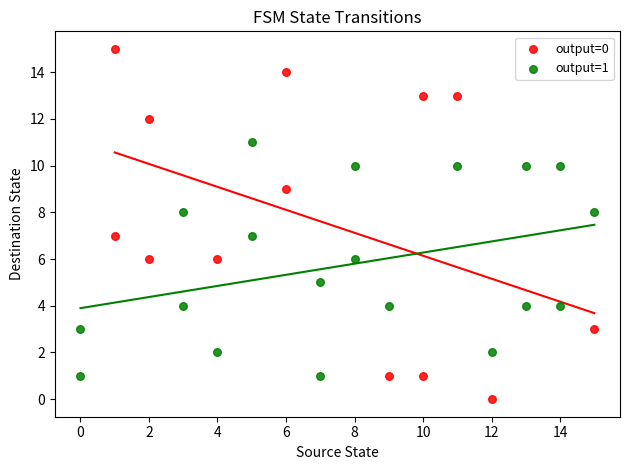

Which series contains the highest Y value?

output=0